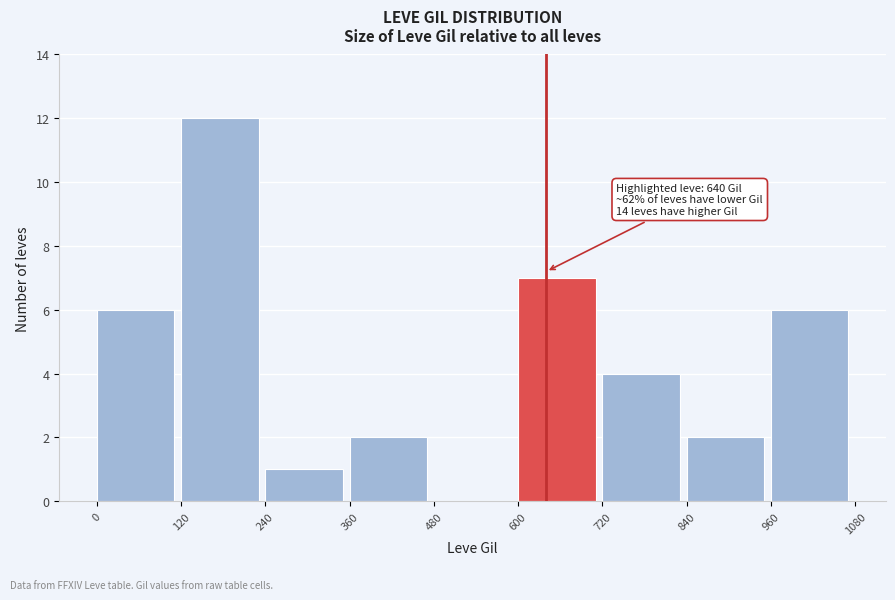

Which range on the x-axis has the tallest bar?

120 to 240